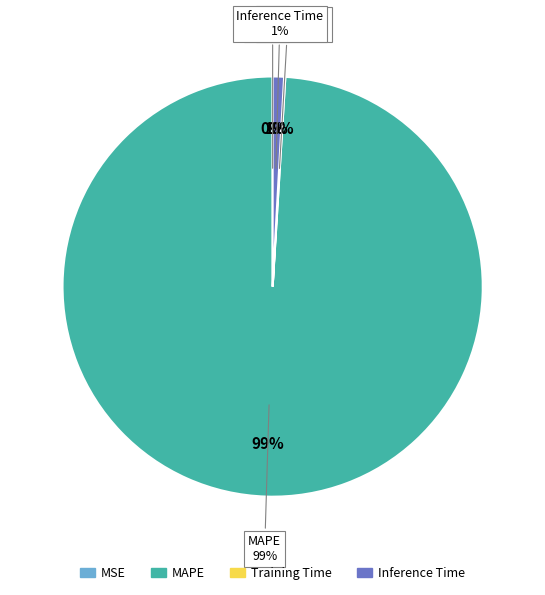

Is it true that SMAPE is 0% of the pie?

True